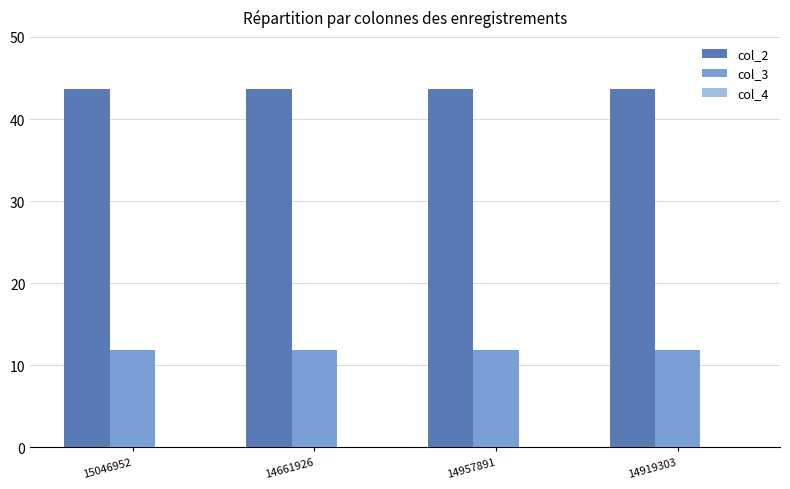

The value of col_3 at 14957891 is 16.0. True or false?

False